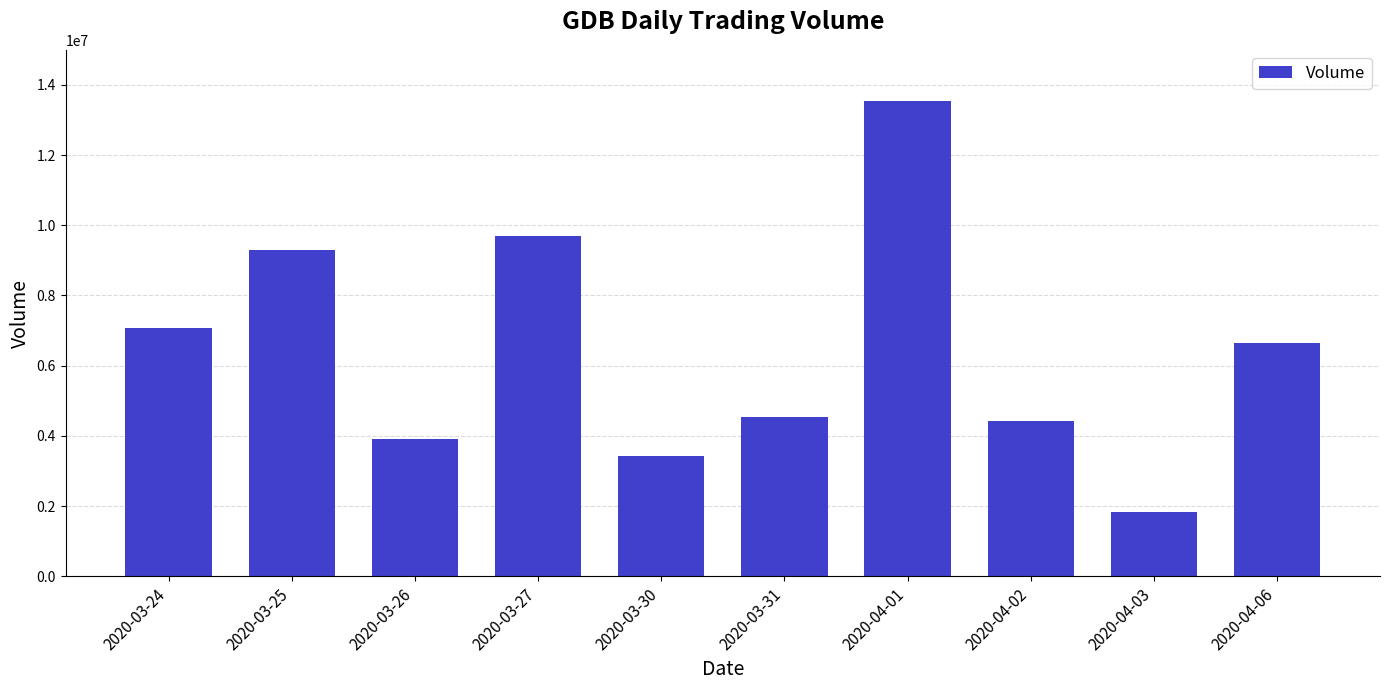

What is the sum of the values at 2020-04-02 and 2020-03-31?

8938200